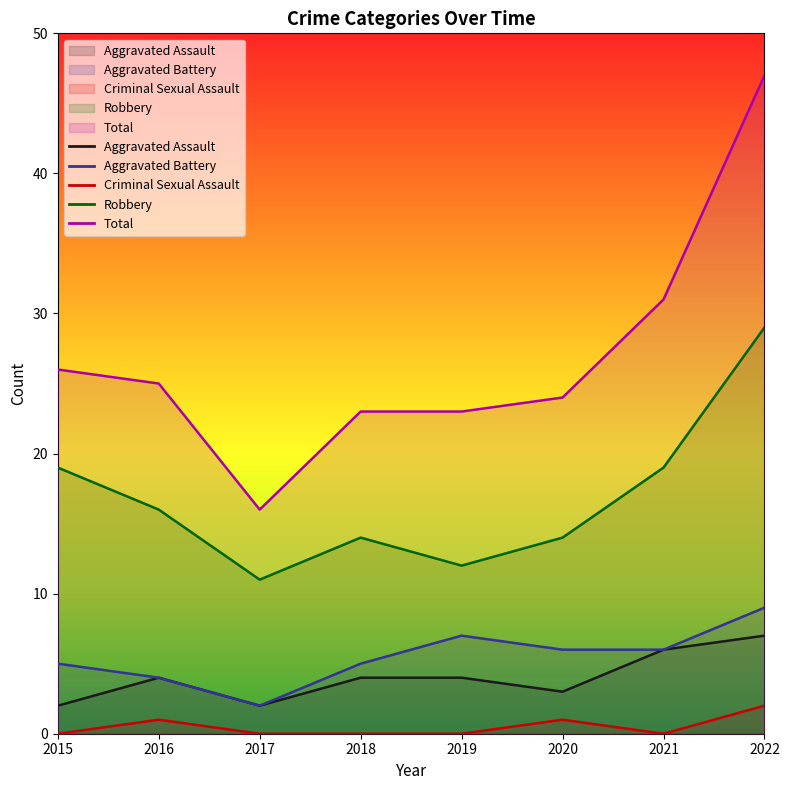

How many values in the Total series exceed 25?

3